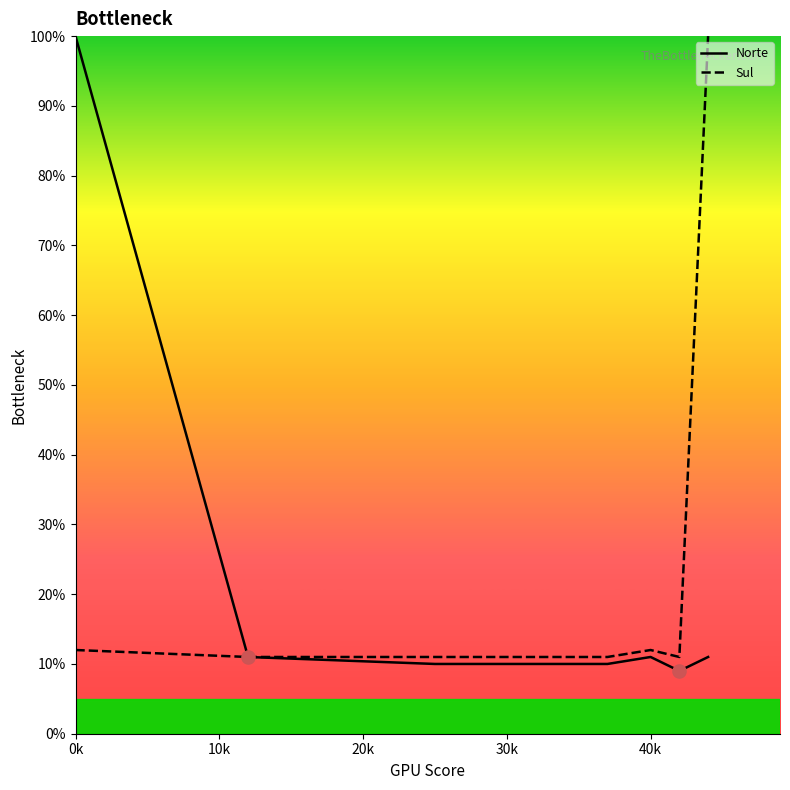

What is the greatest value displayed?

100